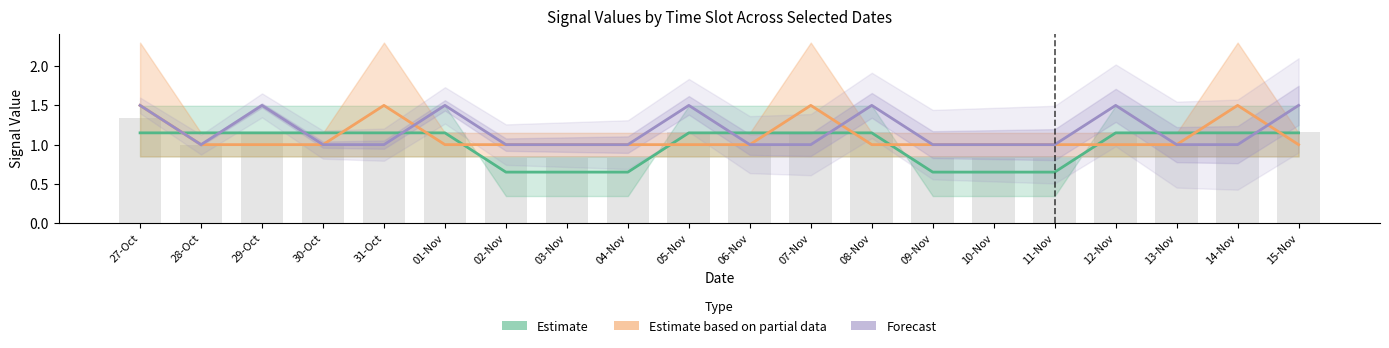

At which category is the sum across all series the highest?

27-Oct